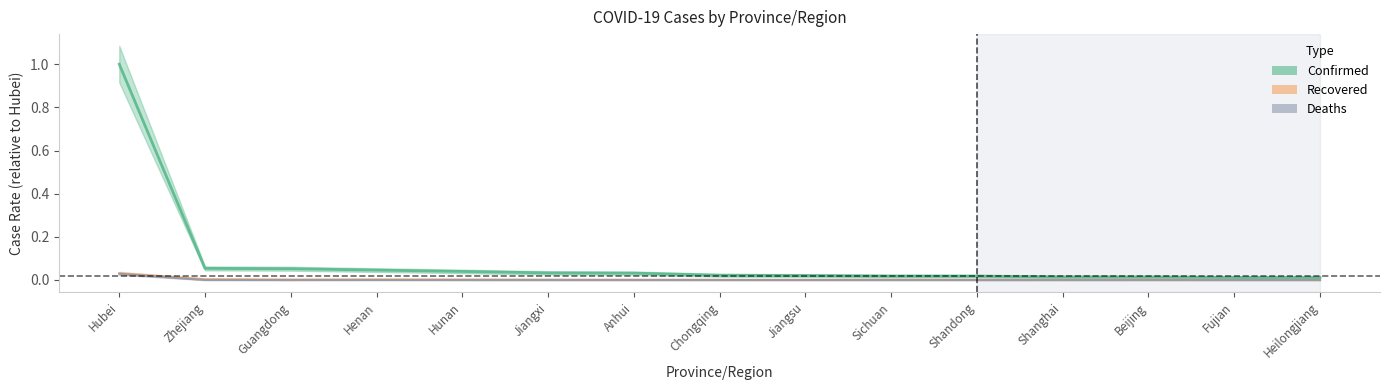

What is the greatest value displayed?

1.0